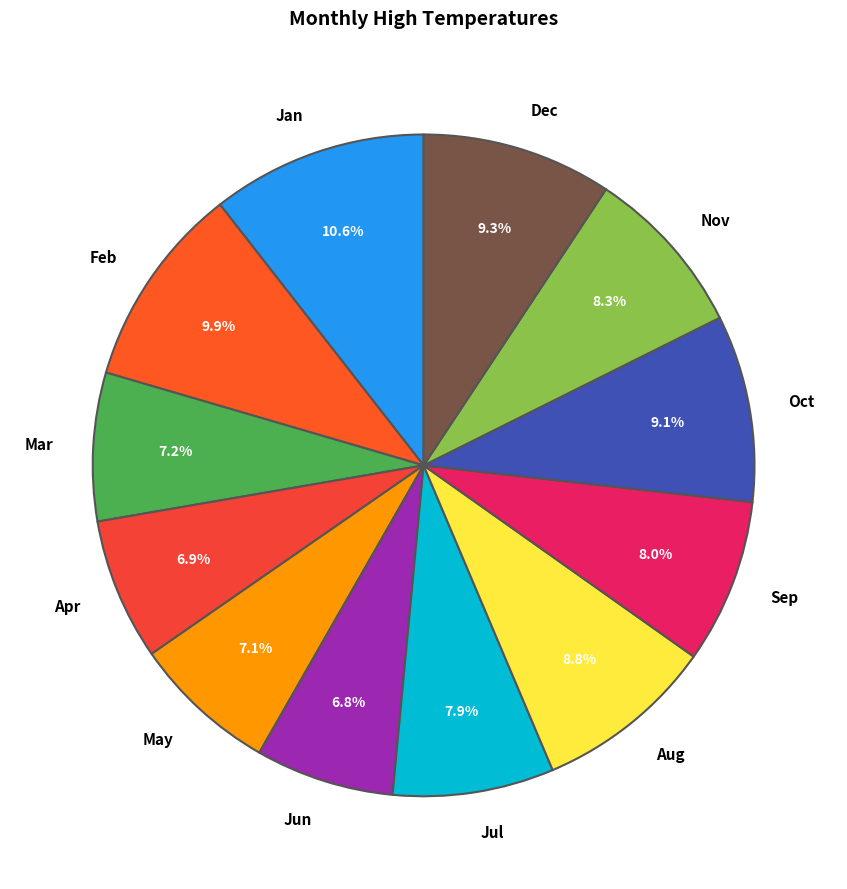

Count the number of slices in the pie.

12